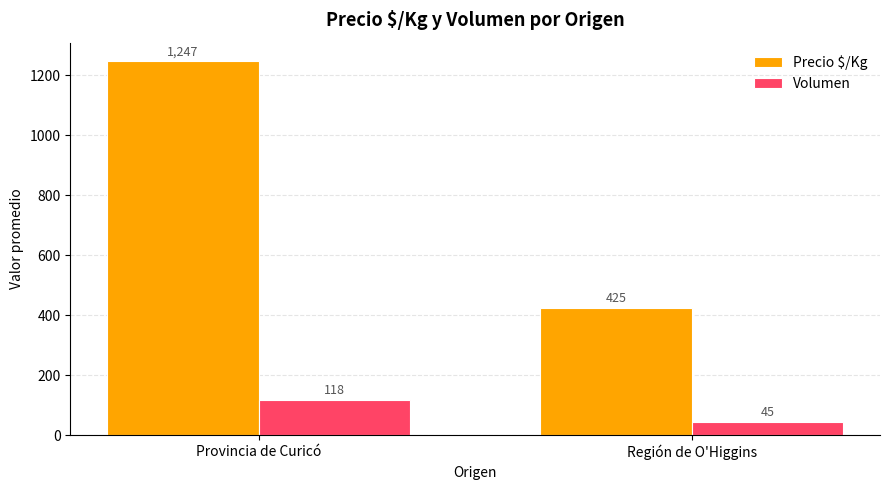

Which series has the largest total across all categories?

Precio $/Kg